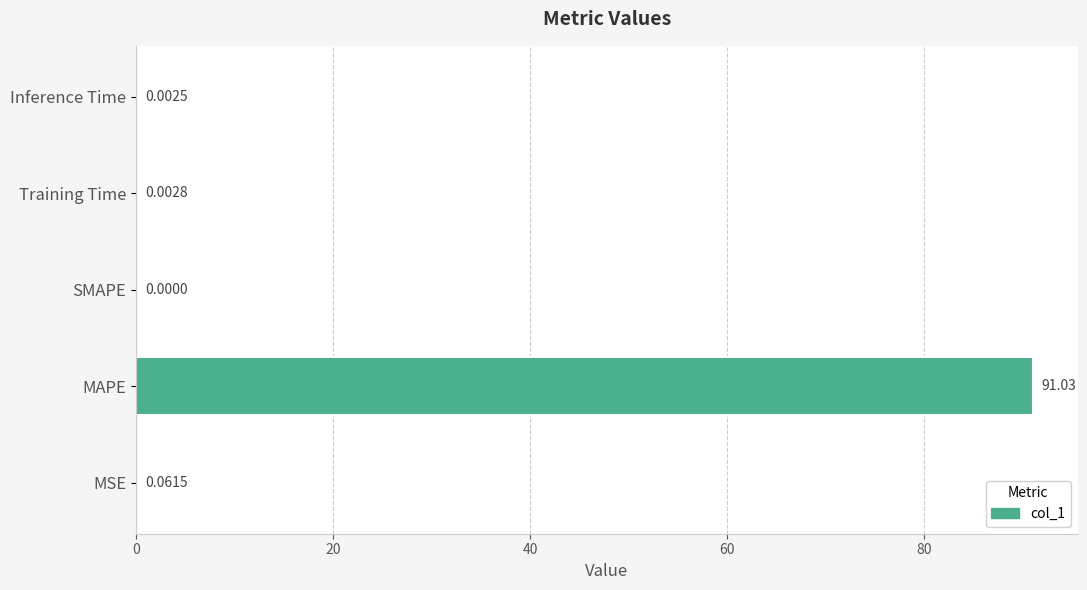

Which category has the highest value across all series?

MAPE